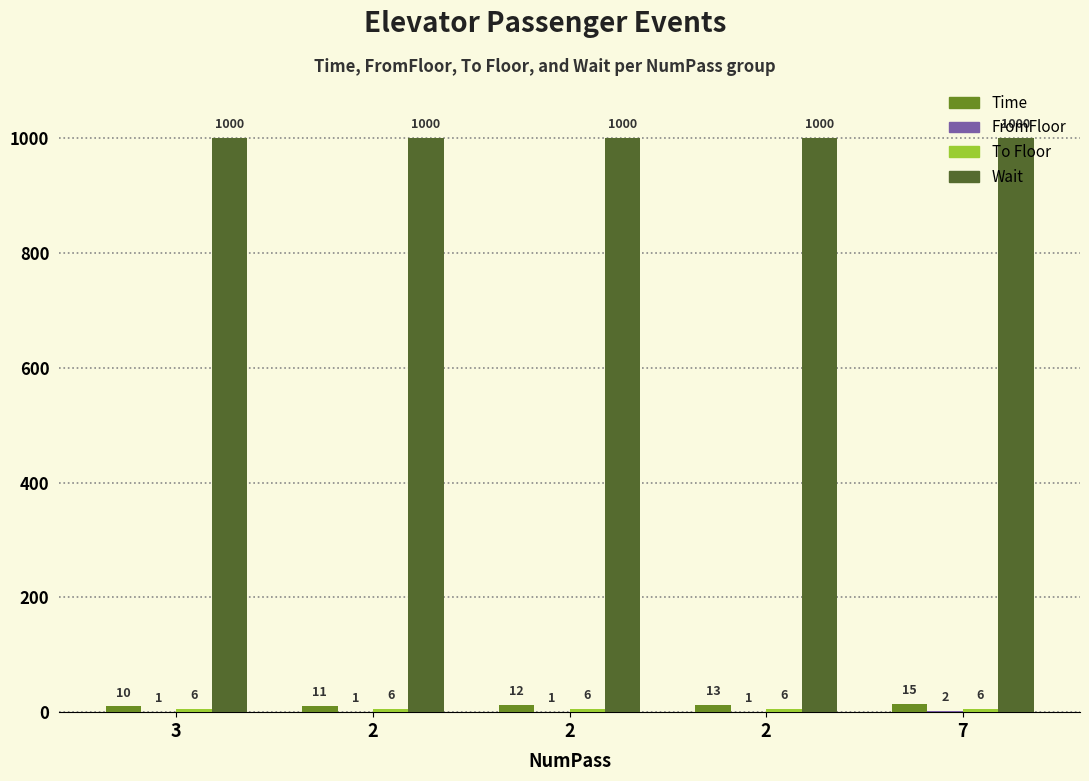

How many categories are shown in the chart?

5